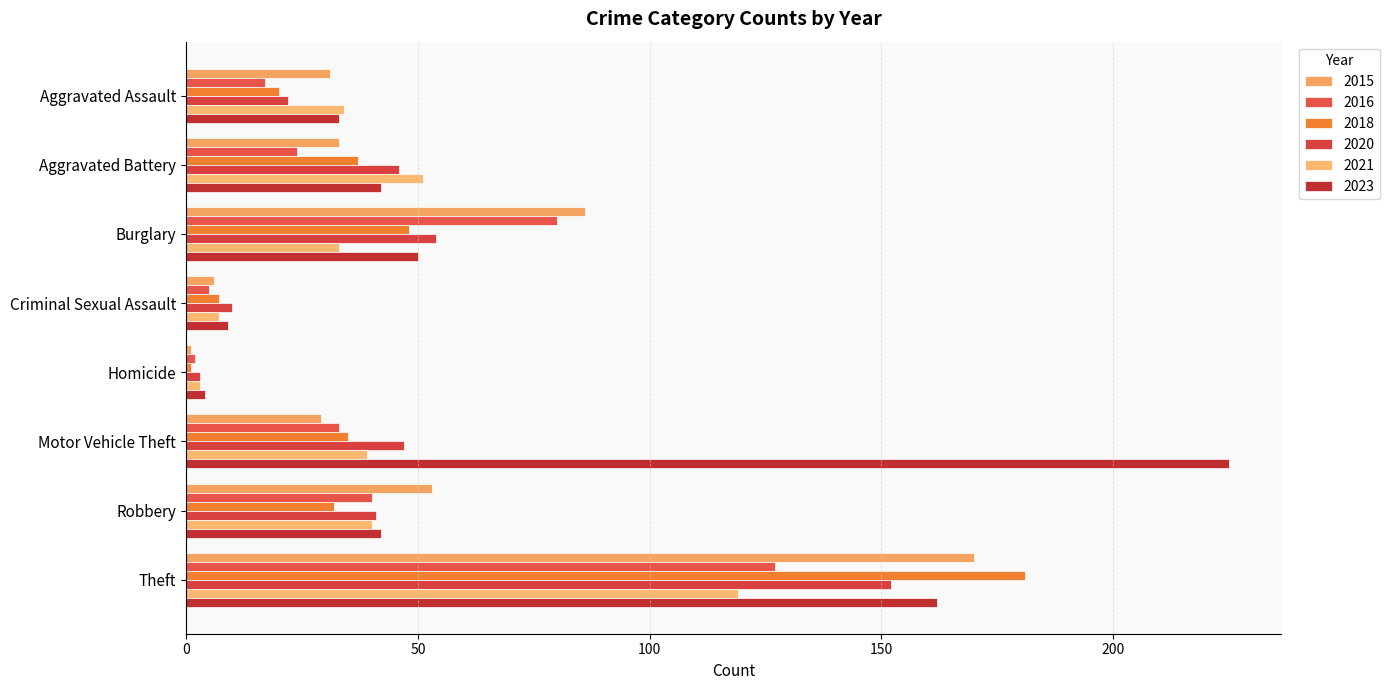

Read the 2015 value at Robbery.

53